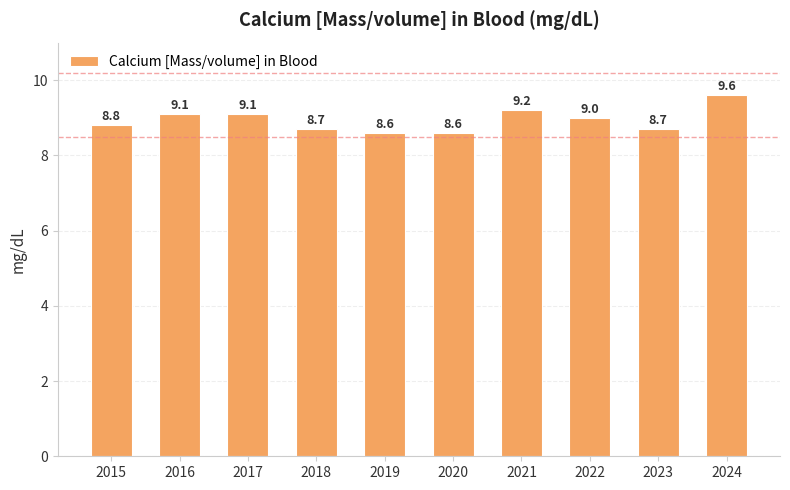

Is it true that the value at 2017 is 9.1?

True